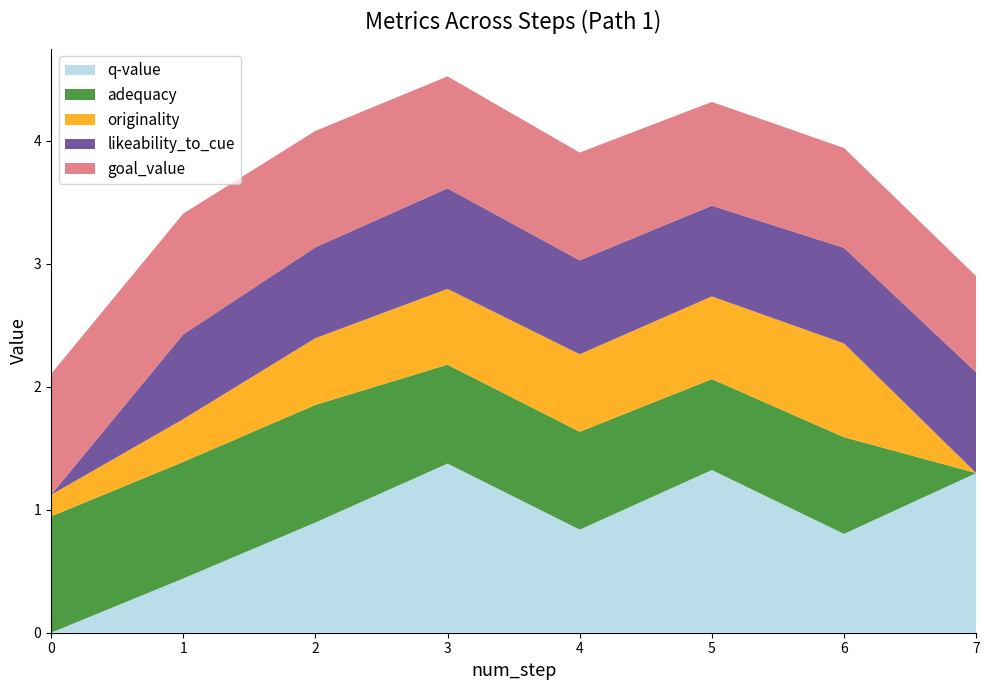

Reading left to right, transcribe all the data shown in this chart.

q-value: 0=0.0	1=0.4	2=0.9	3=1.4	4=0.8	5=1.3	6=0.8	7=1.3
adequacy: 0=0.9	1=0.9	2=1.0	3=0.8	4=0.8	5=0.7	6=0.8	7=0.0
originality: 0=0.2	1=0.3	2=0.5	3=0.6	4=0.6	5=0.7	6=0.8	7=0.0
likeability_to_cue: 0=0.0	1=0.7	2=0.7	3=0.8	4=0.8	5=0.7	6=0.8	7=0.8
goal_value: 0=1.0	1=1.0	2=0.9	3=0.9	4=0.9	5=0.8	6=0.8	7=0.8